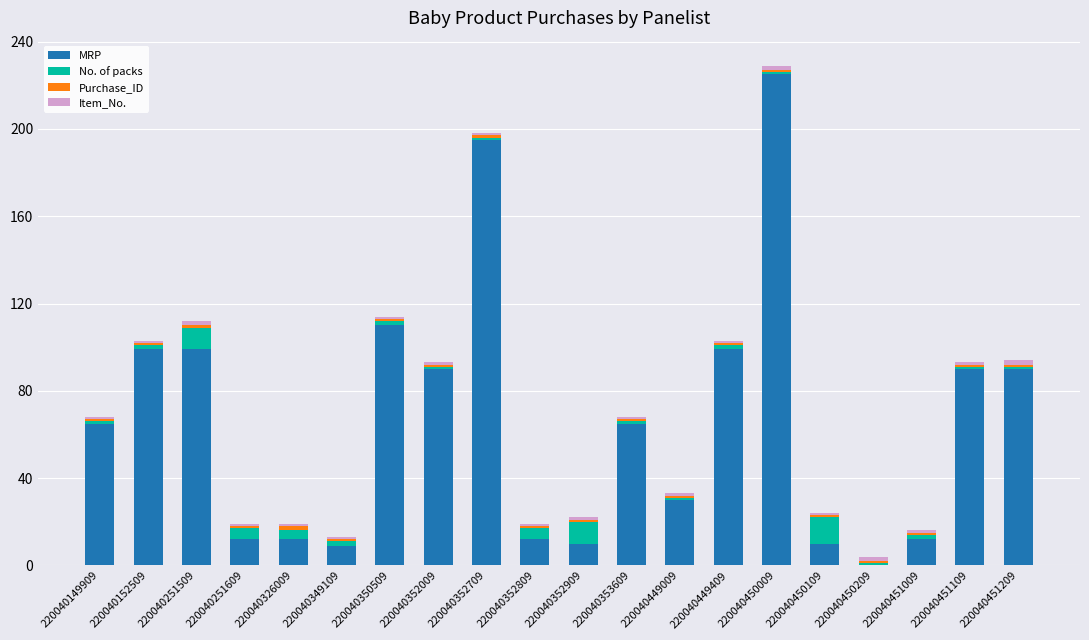

At which category is the sum across all series the highest?

220040450009